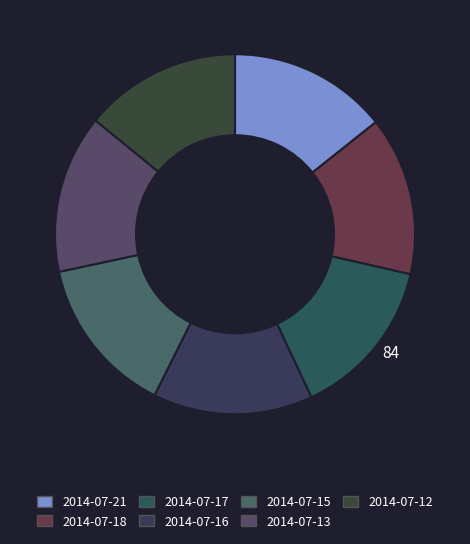

To the nearest percent, what is the combined percentage of 2014-07-12 and 2014-07-16?

28%